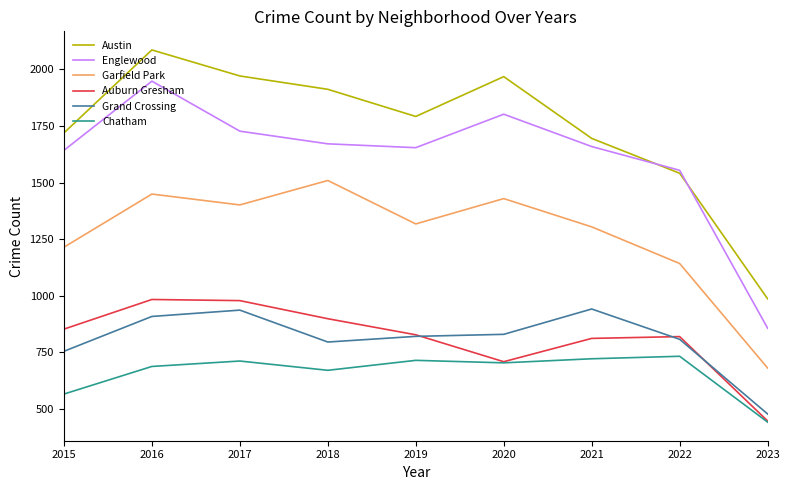

What is the difference between the maximum and second lowest values in the Chatham series?

167